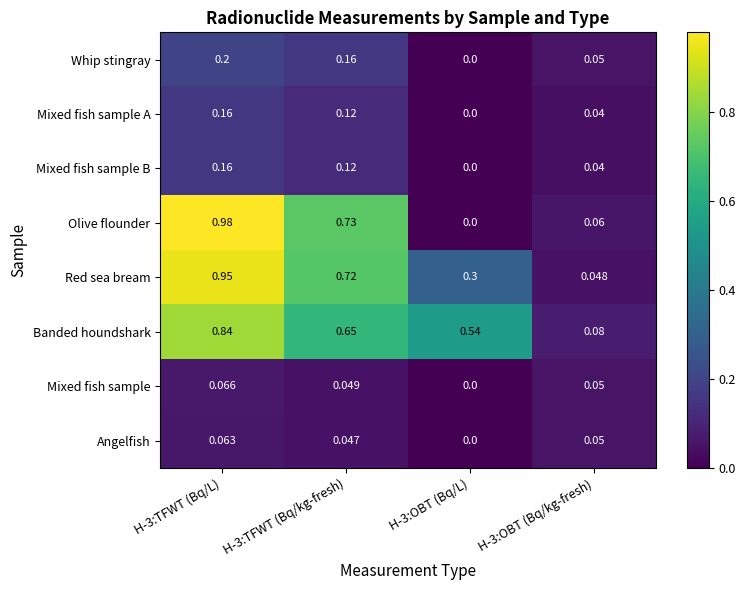

How many positive values does the Mixed fish sample series have?

3